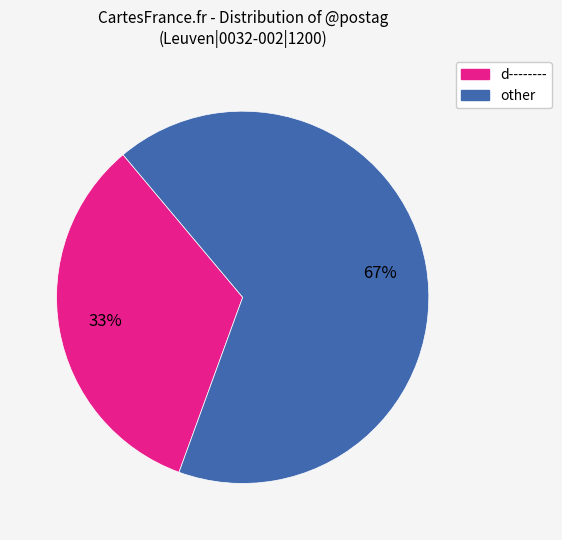

What is the smallest slice in the pie chart?

d--------